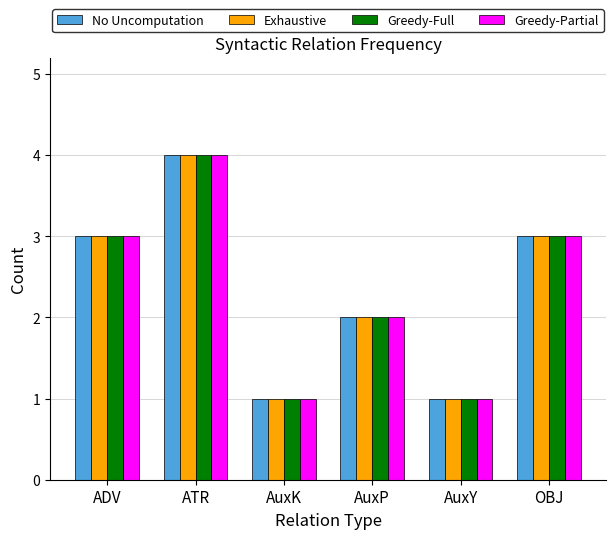

What is the highest value of the Greedy-Partial series?

4